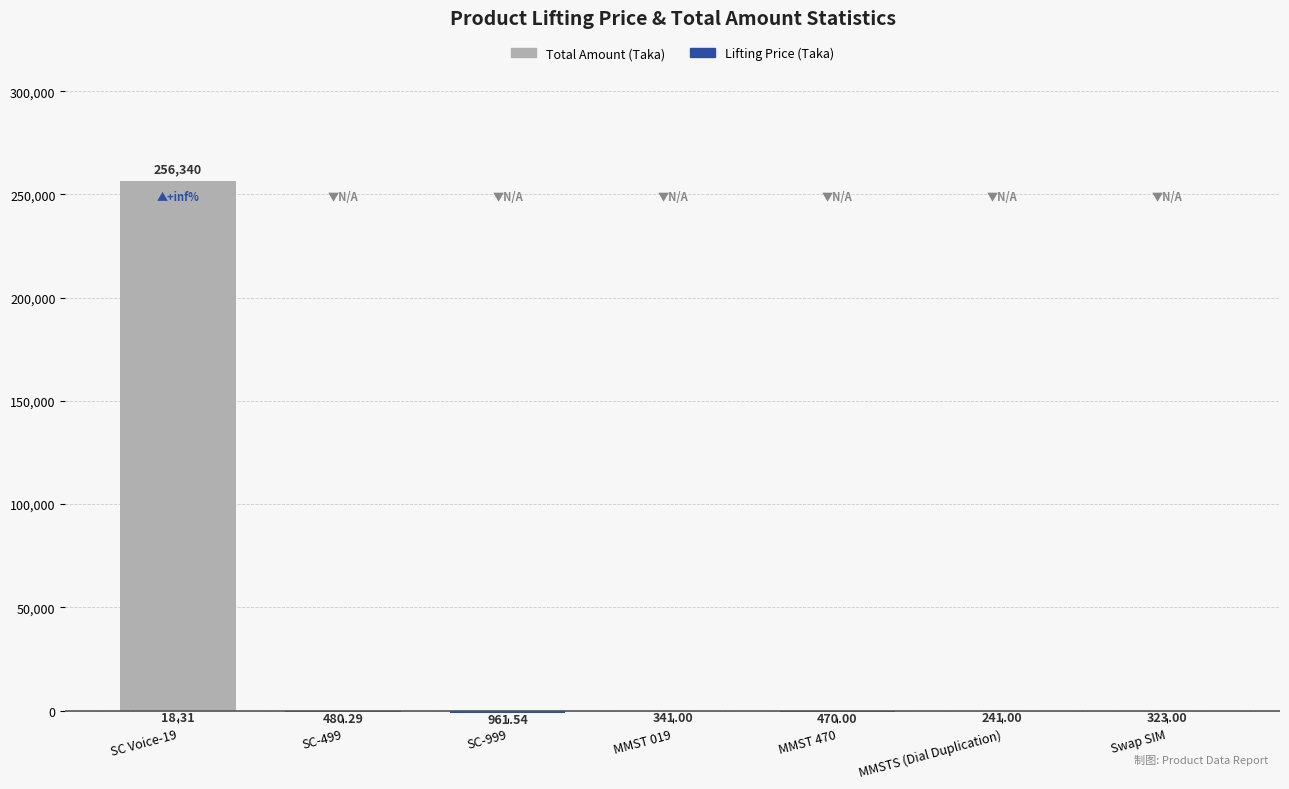

Is the value of Lifting Price (Taka) at MMST 019 greater than the value of Total Amount (Taka) at SC-499?

No